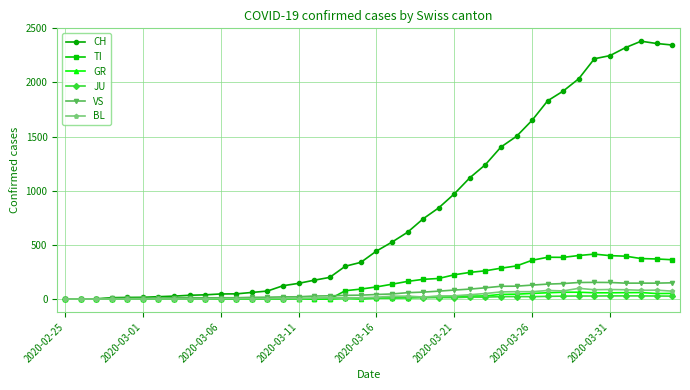

Which series has the widest spread of values?

CH